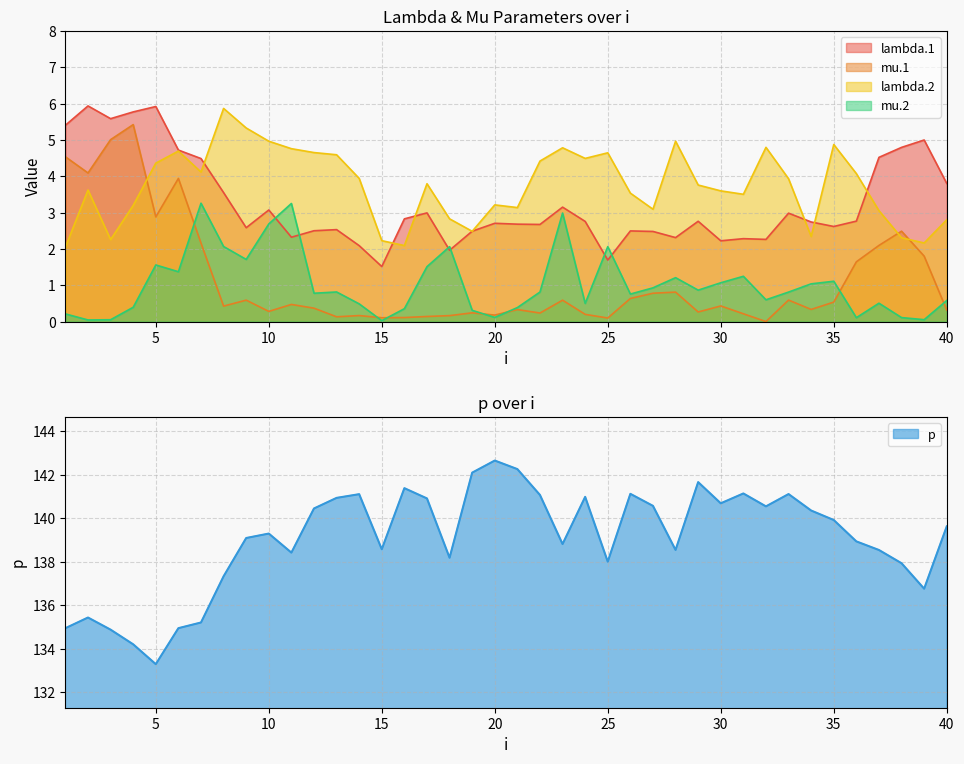

At how many categories does at least one series exceed 68?

40